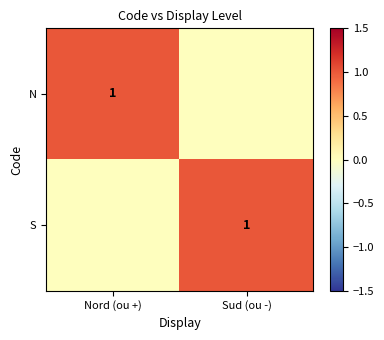

How many values in the S series are below 1?

1